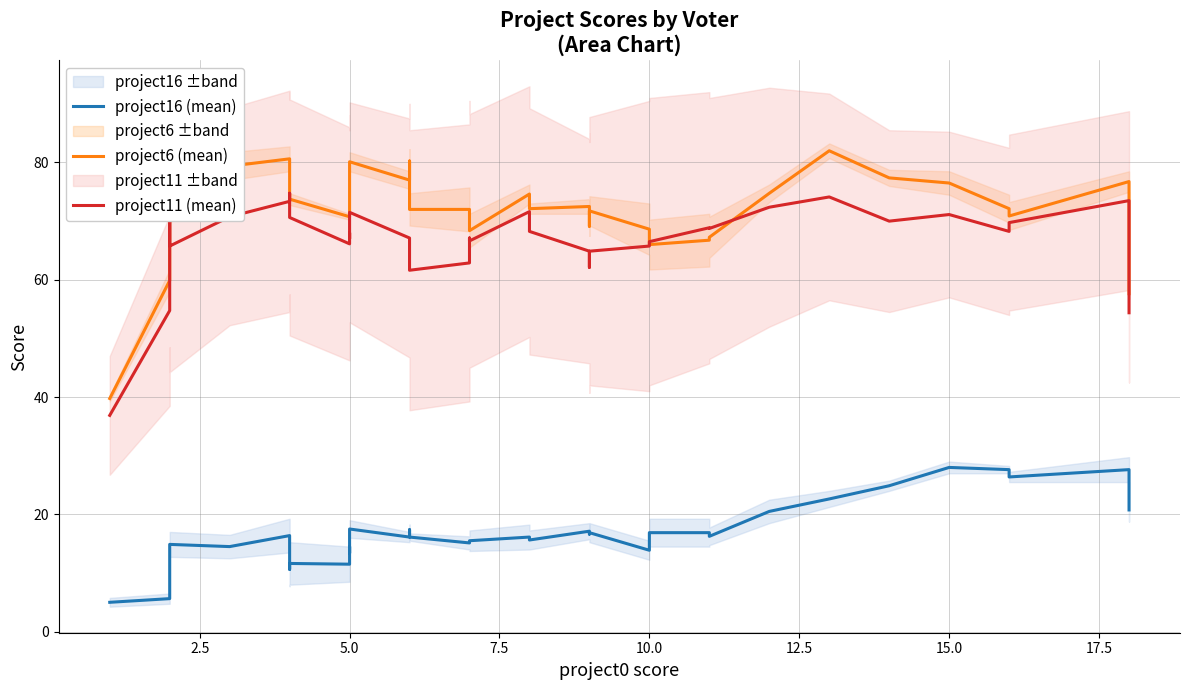

How many interior local peaks does the project6 (mean) series have?

9